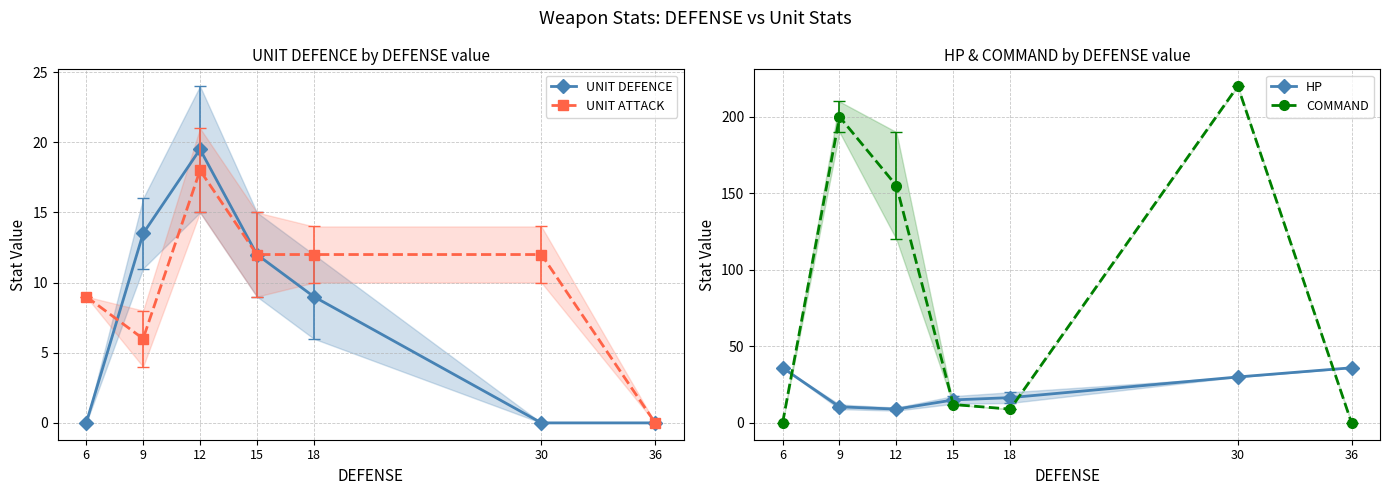

Is this an area chart (filled region under the line)?

No